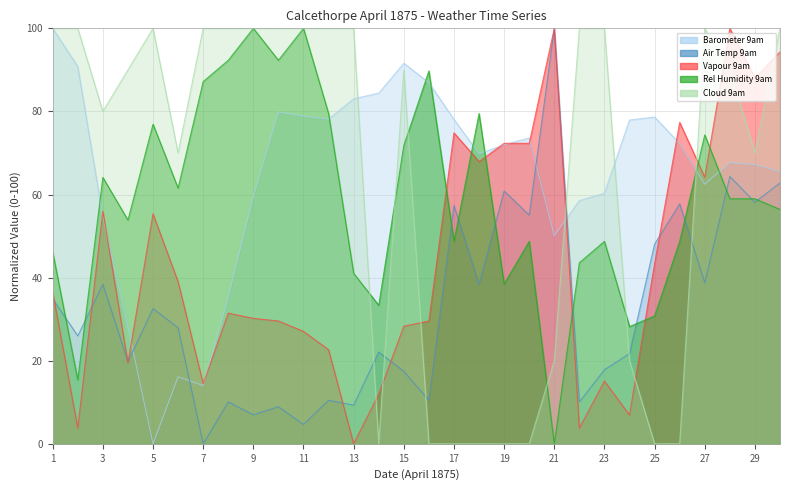

What is the value of the Cloud 9am point at the 8th from the left?

100.0